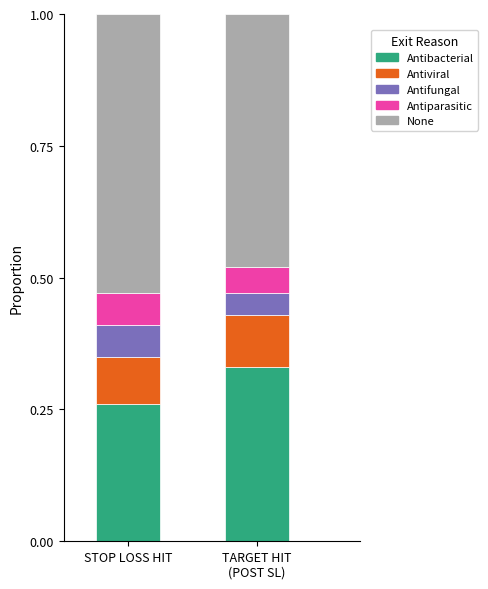

What is the total value across all series at STOP LOSS HIT?

1.0